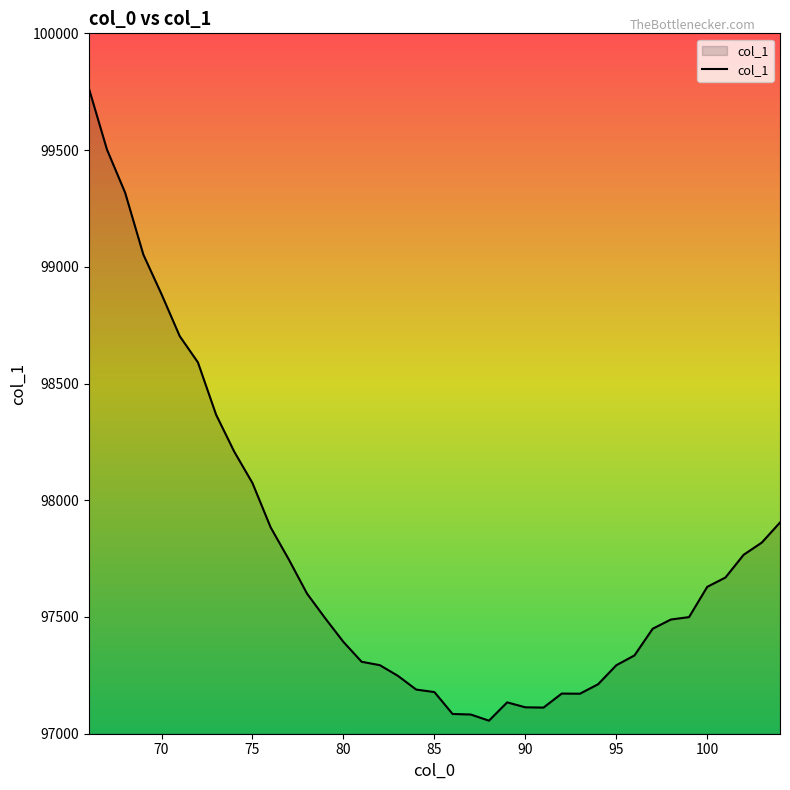

What is the smallest value displayed?

97055.9